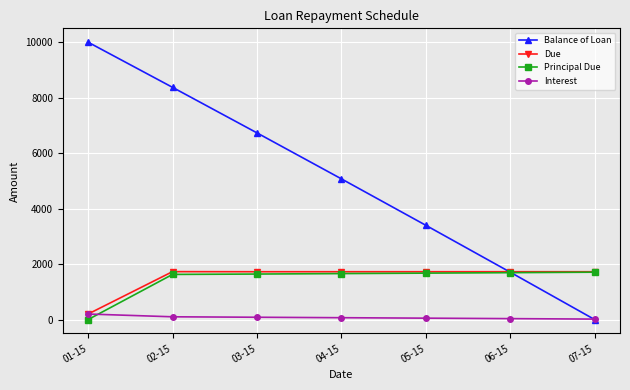

What is the average value of the Due series?

1507.5